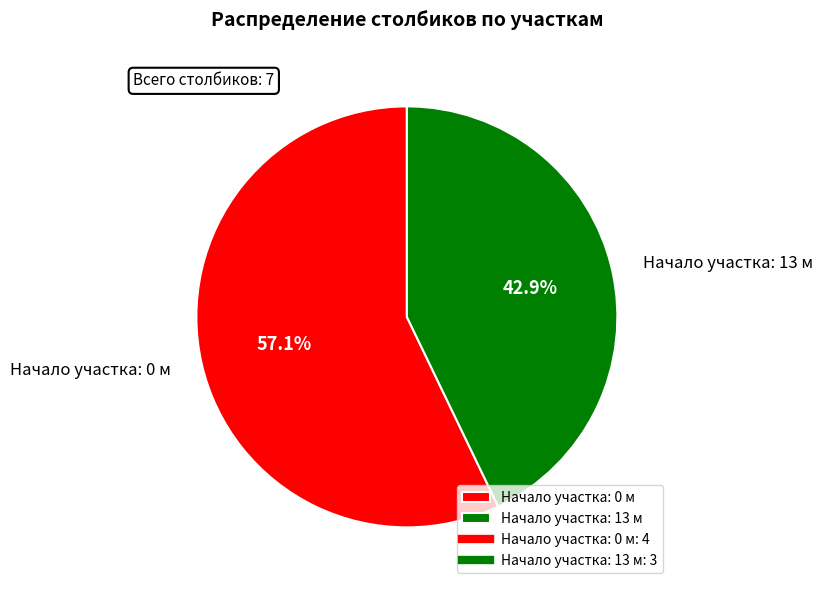

How many slices are in this pie chart?

2